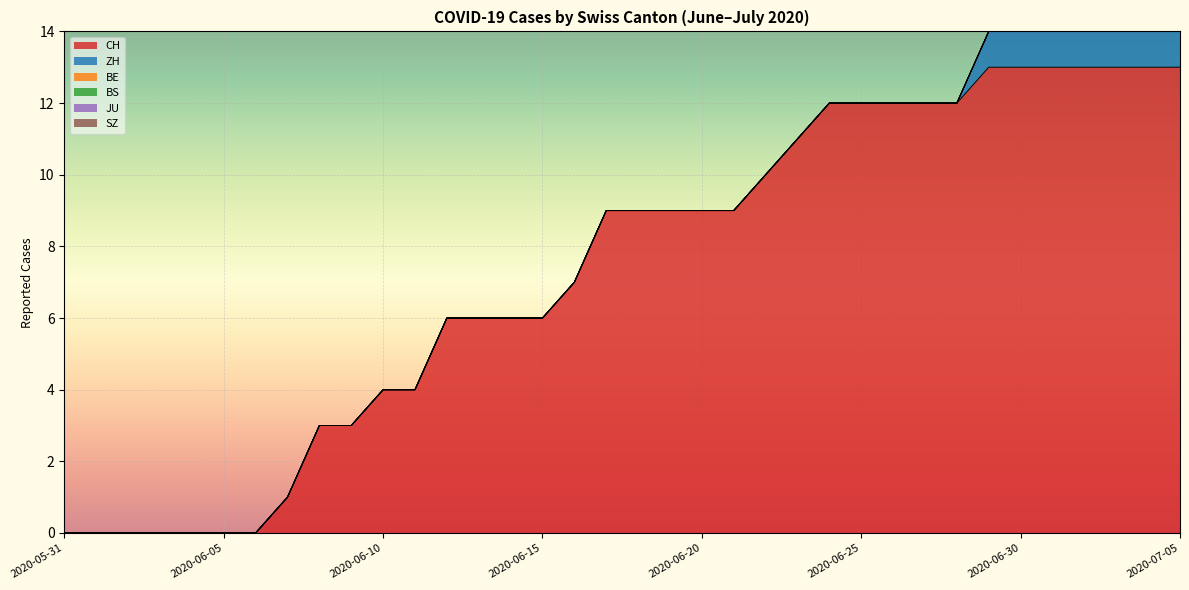

Does the chart display data point markers on the line(s)?

No